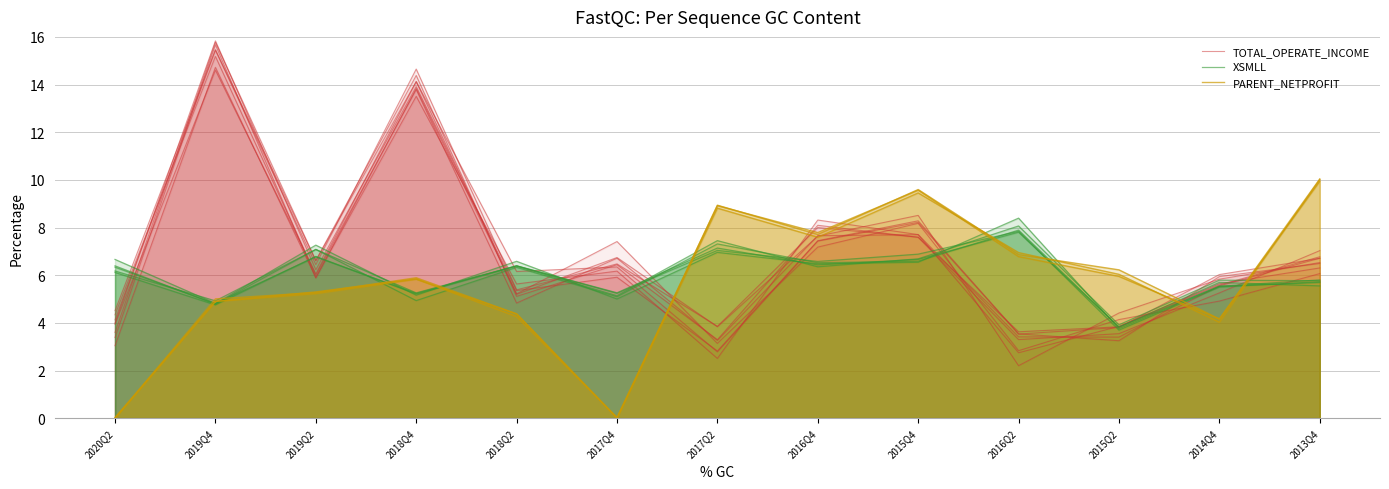

What is the total value across all series at 2015Q4?

23.7